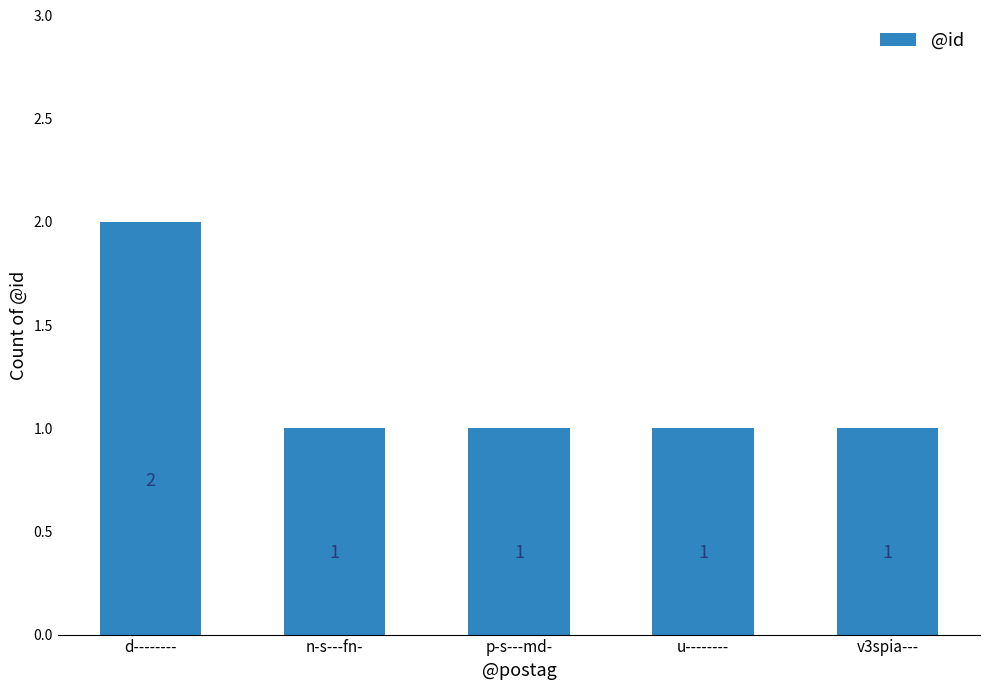

What position from the left is n-s---fn-?

2